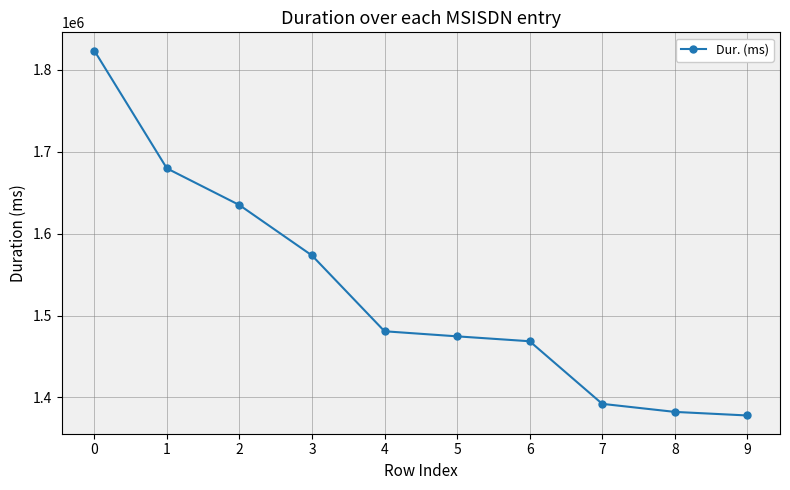

What is the change in value from 2 to 4?

-154108